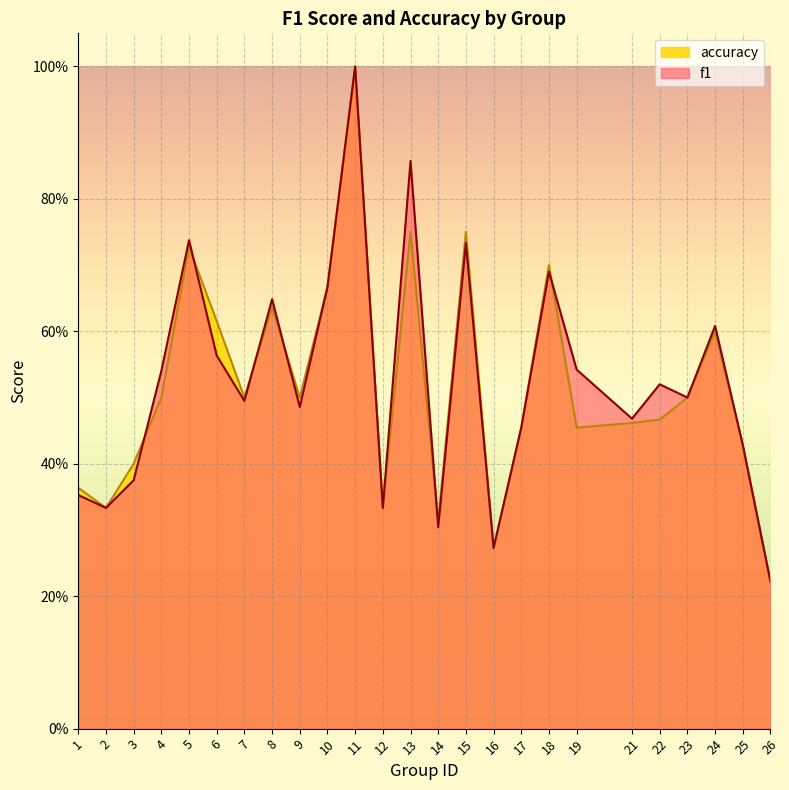

The value of accuracy at 25 is 0.4. True or false?

True